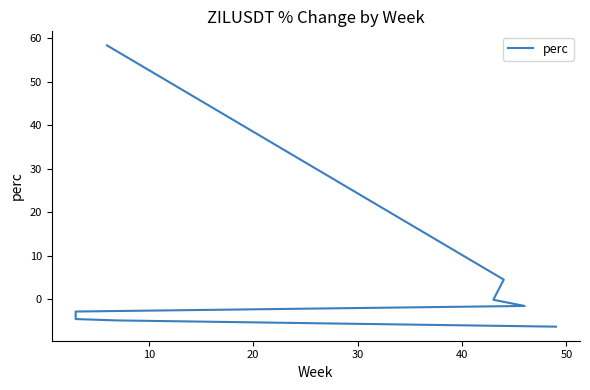

What position from the left is 30?

4